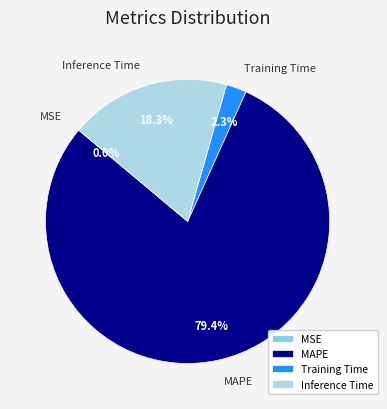

What is the largest slice in the pie chart?

MAPE